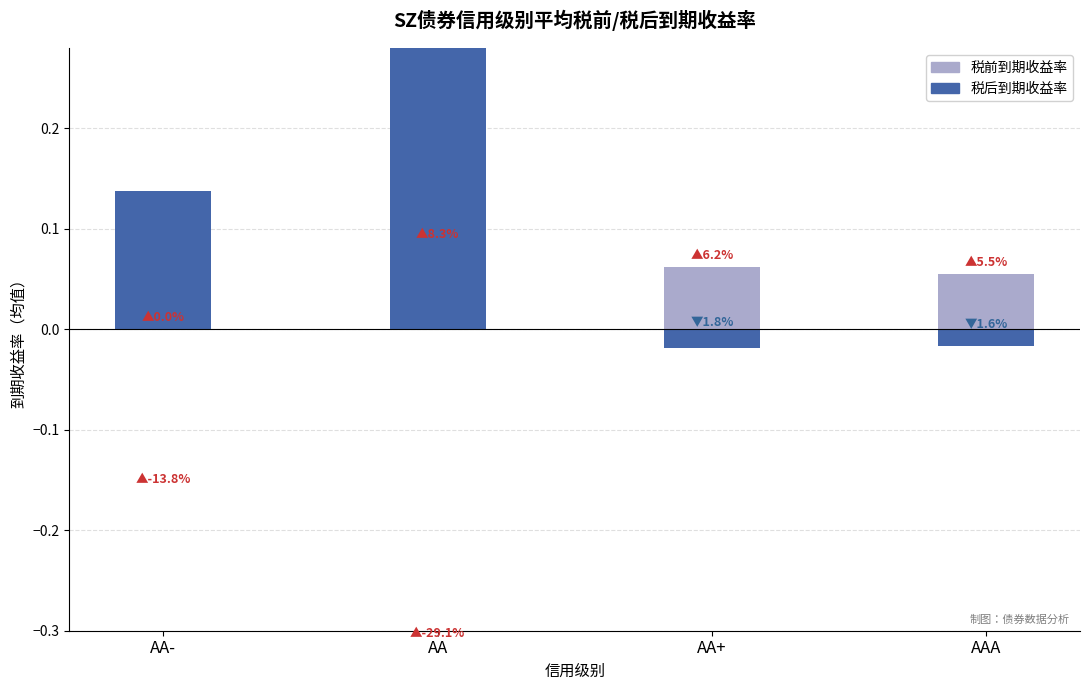

How many data points does each series have?

4